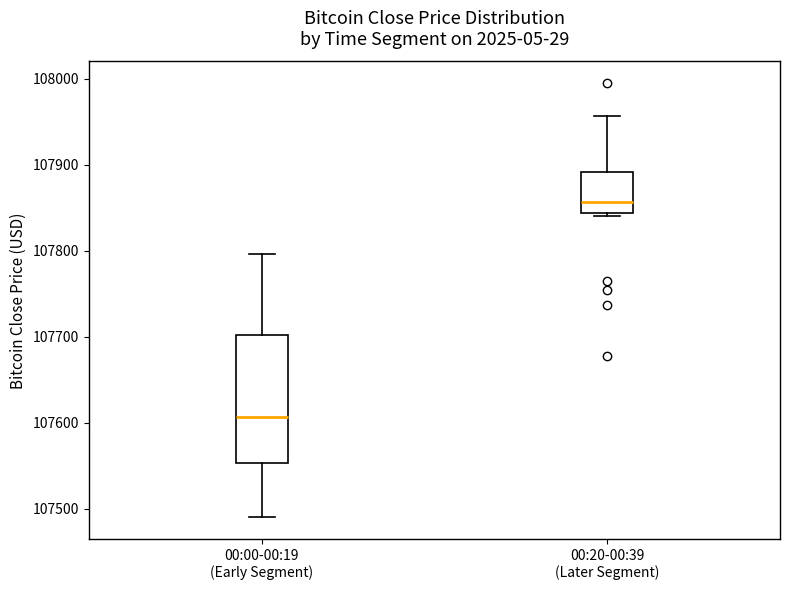

Reading left to right, transcribe this box plot: for each box, give where its median line is, the range the box spans, and where its two whiskers end, as read against the y-axis. The values are not printed on the chart, so give them approximately, as read against the axis.

00:00-00:19 (Early Segment): median 107610, box 107550 to 107700, whiskers 107490 to 107800
00:20-00:39 (Later Segment): median 107860, box 107840 to 107890, whiskers 107840 (just below the box's lower edge) to 107960